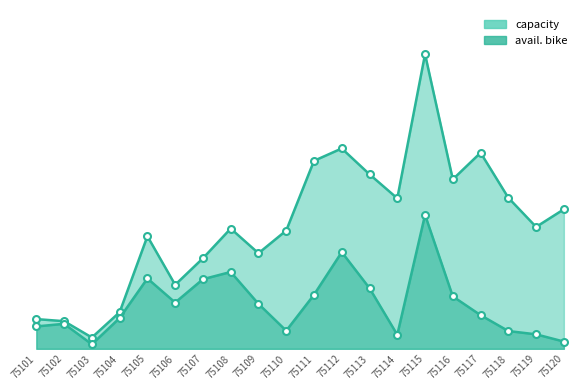

Between 75106 and 75111, which series saw the biggest shift?

capacity